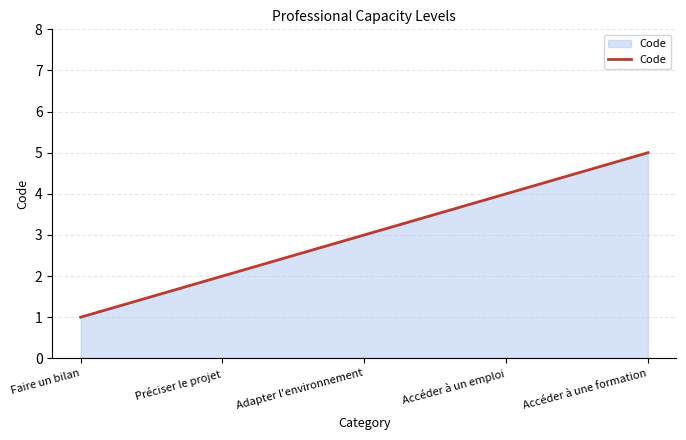

Count the number of categories in the chart.

5